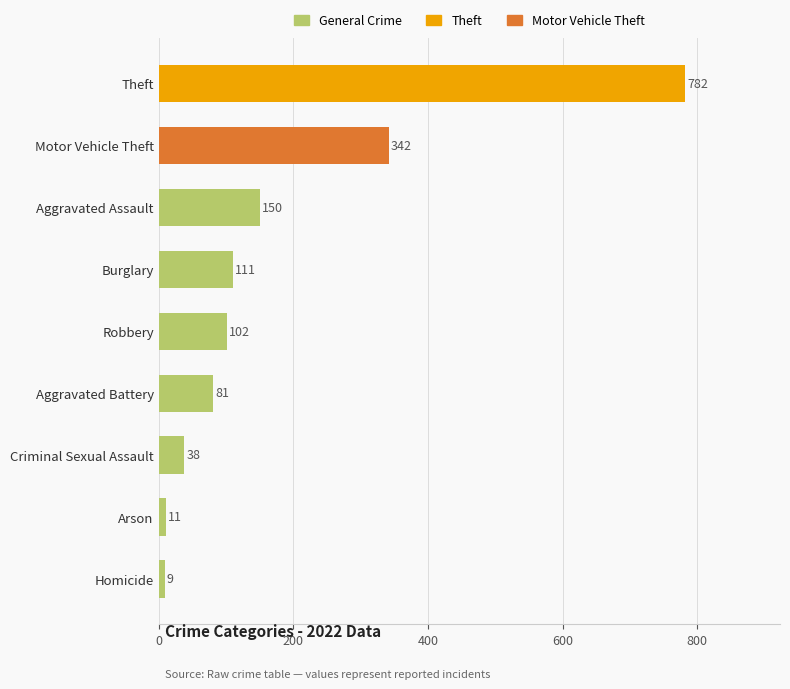

Reading top to bottom, list all the values displayed in this chart.

782	342	150	111	102	81	38	11	9